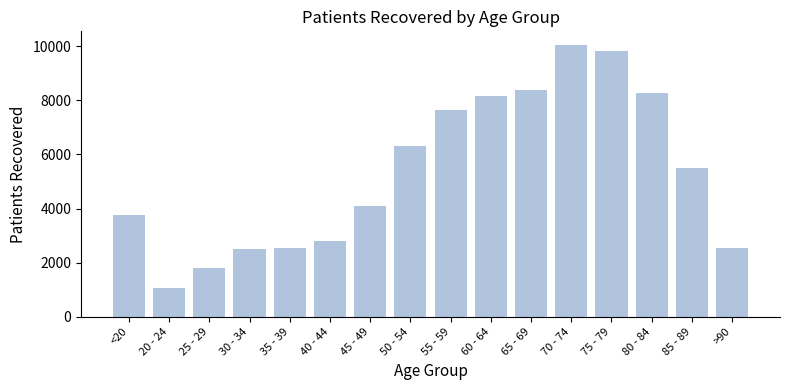

What is the difference between the maximum and second lowest values?

8241